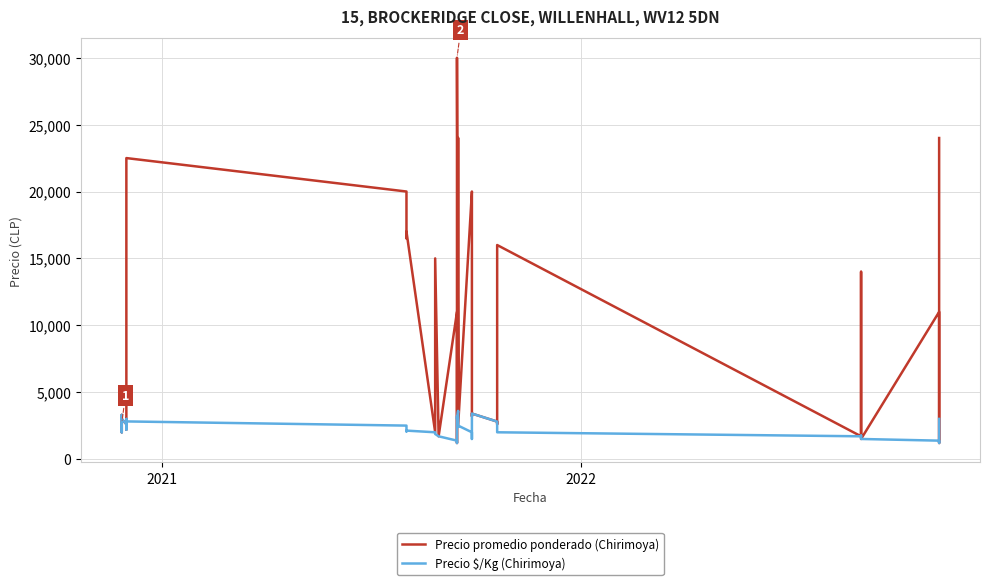

At how many categories does at least one series exceed 7570?

16